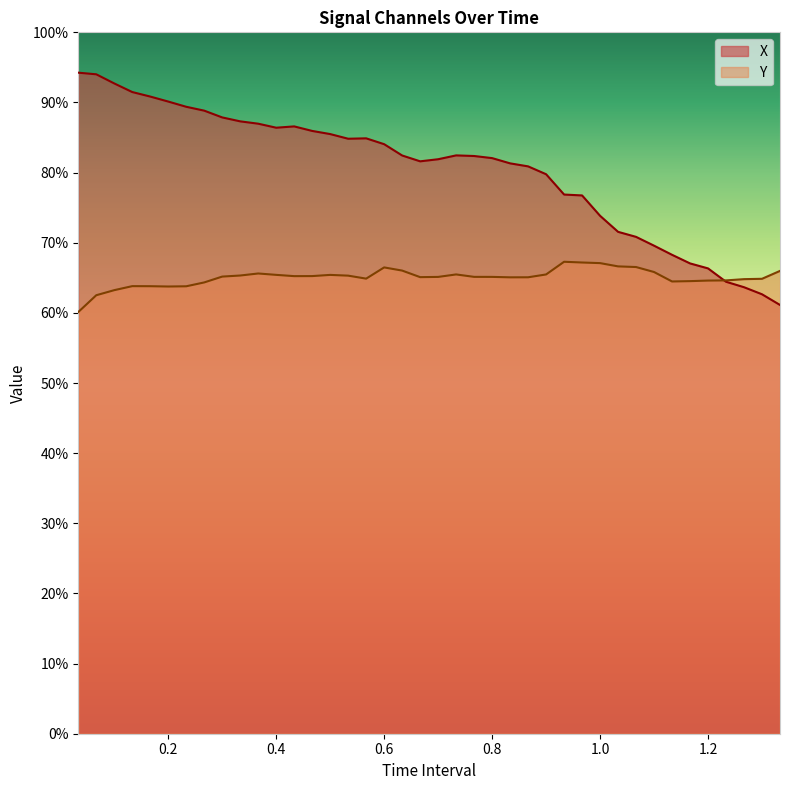

At how many categories does at least one series exceed 0?

40